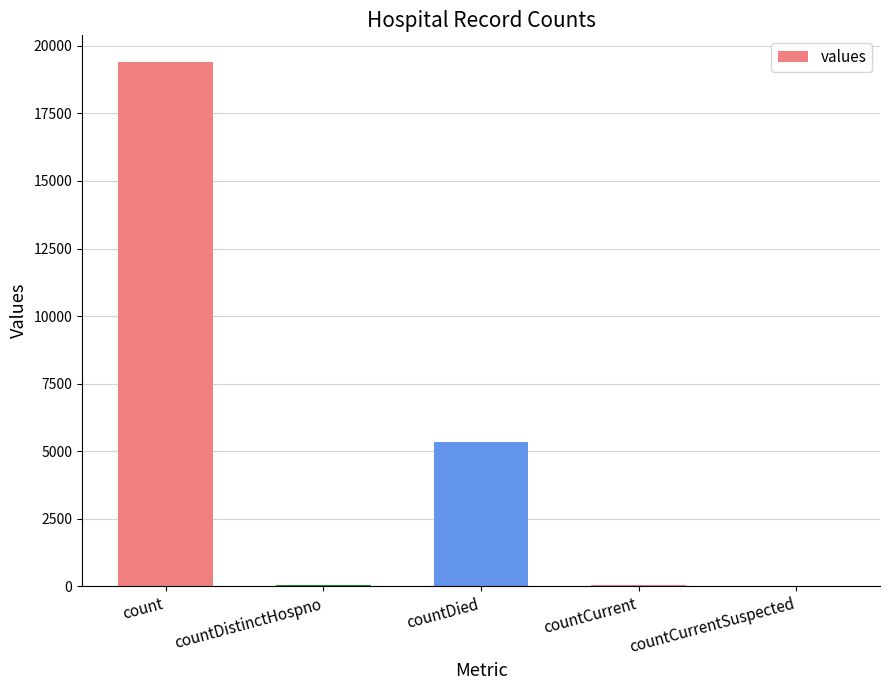

Where is the data nearest to the value 9710?

countDied